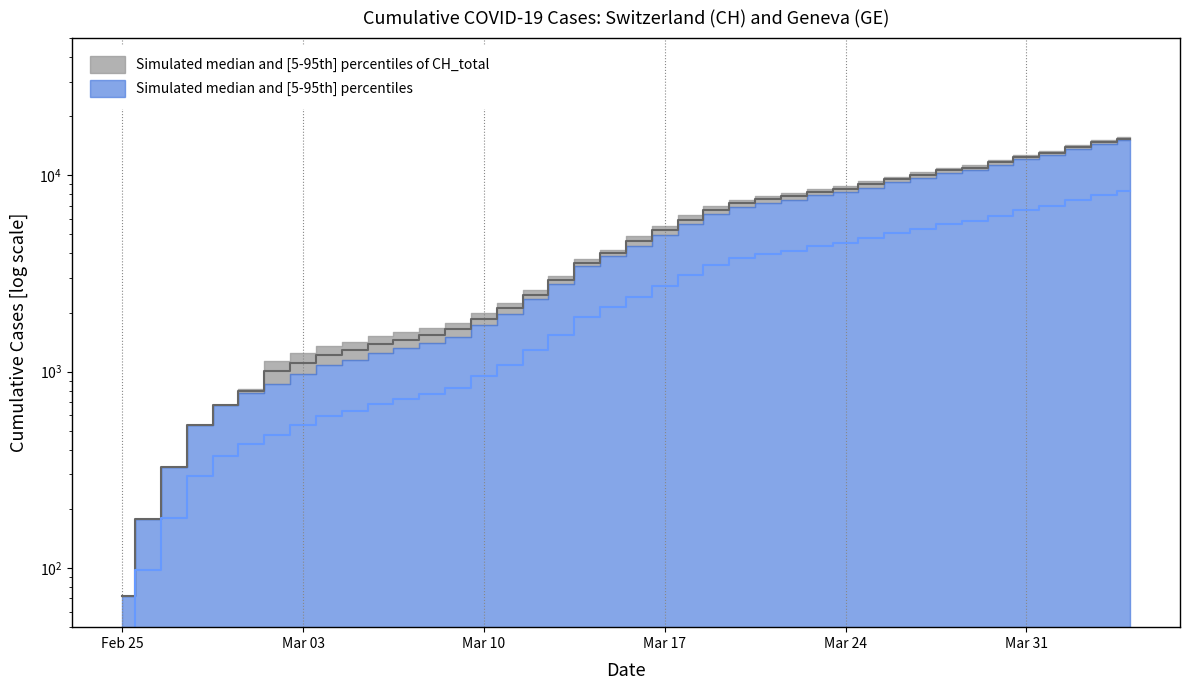

The value of CH at 2020-04-01 is 13035.0. True or false?

True